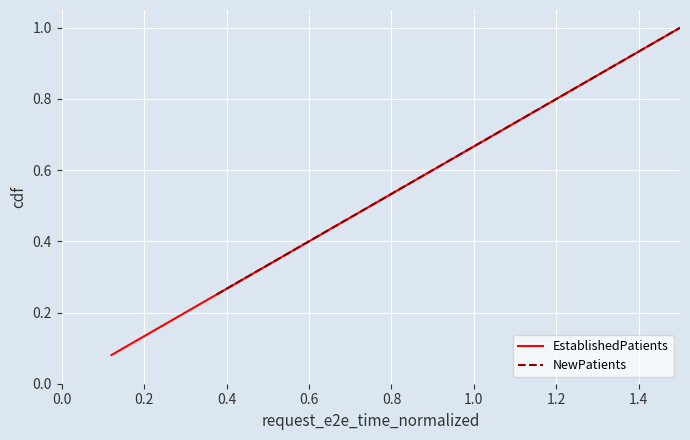

Which series changed the most between 0.4 and 0.6?

NewPatients